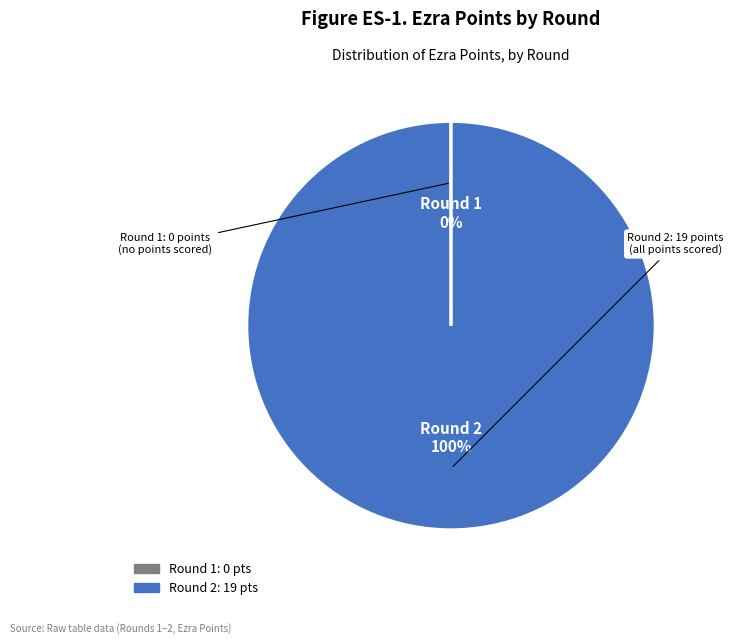

To the nearest percent, what is the difference between the largest and smallest slice percentages?

100%